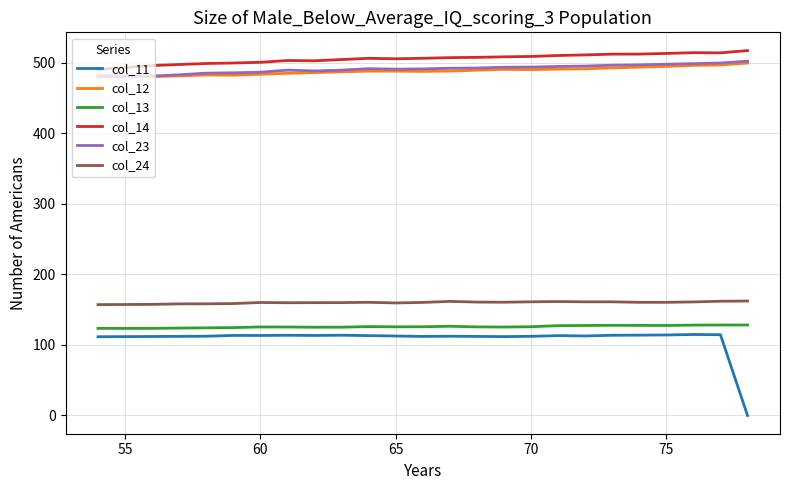

True or false: col_13 and col_23 intersect in this chart.

False